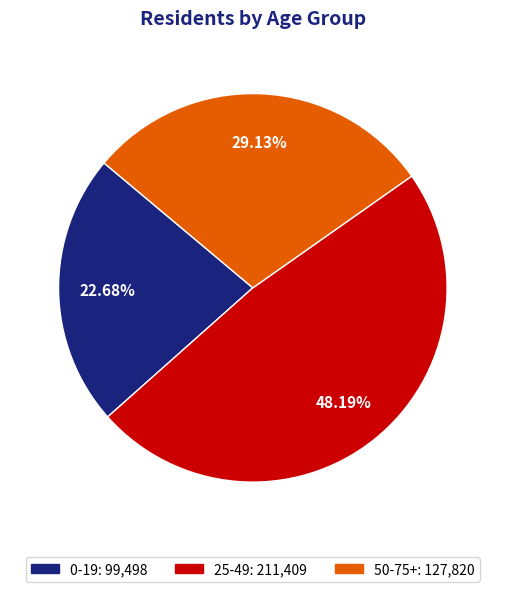

What is the total percentage of 50-75+ and 0-19?

51.8%